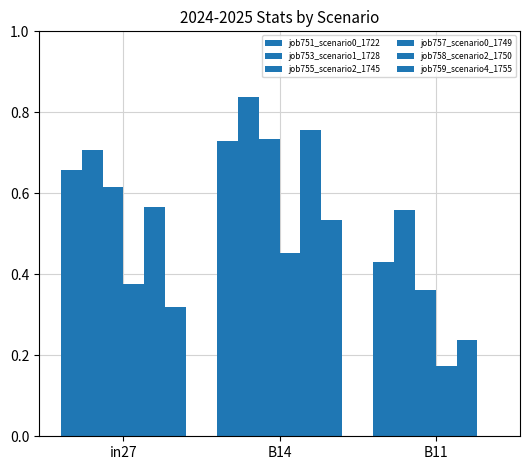

Count the number of categories in the chart.

3